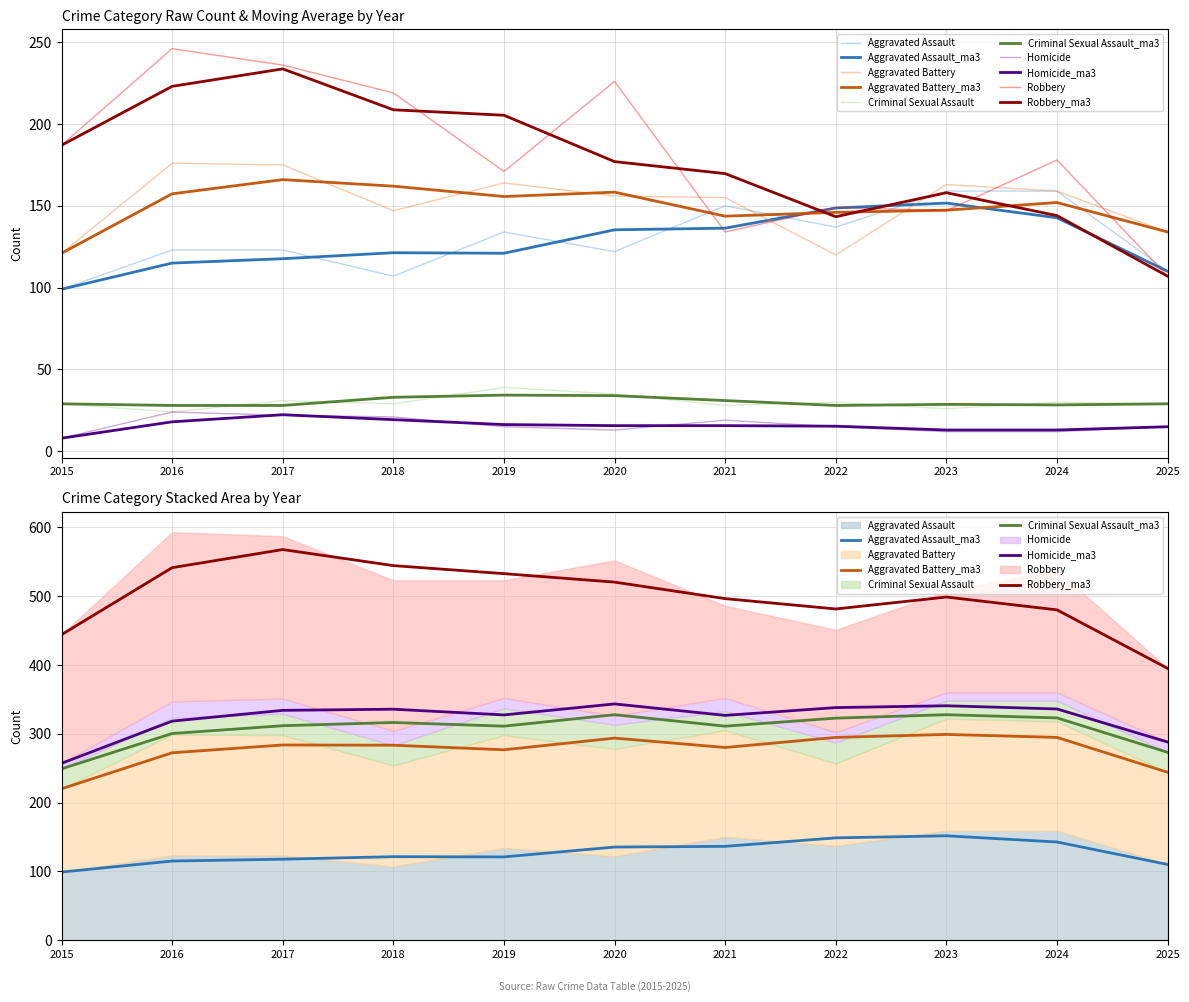

What is the value of the Aggravated Battery point at the 5th from the left?

164